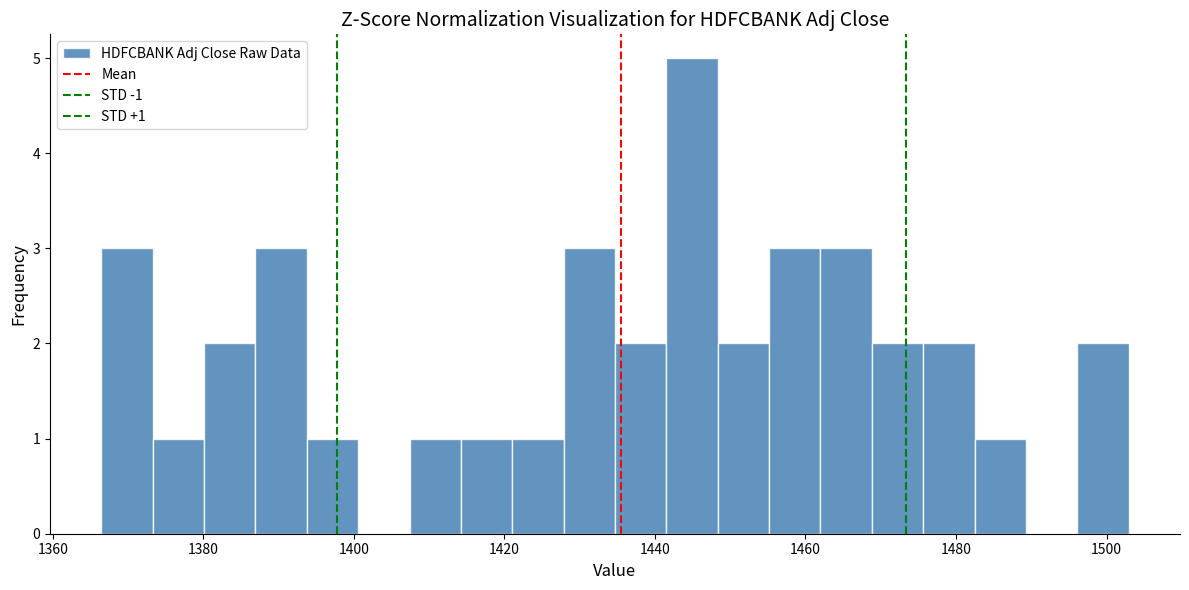

Around what value on the x-axis is the tallest bar? Give the approximate position of its centre, as read against the axis.

1444